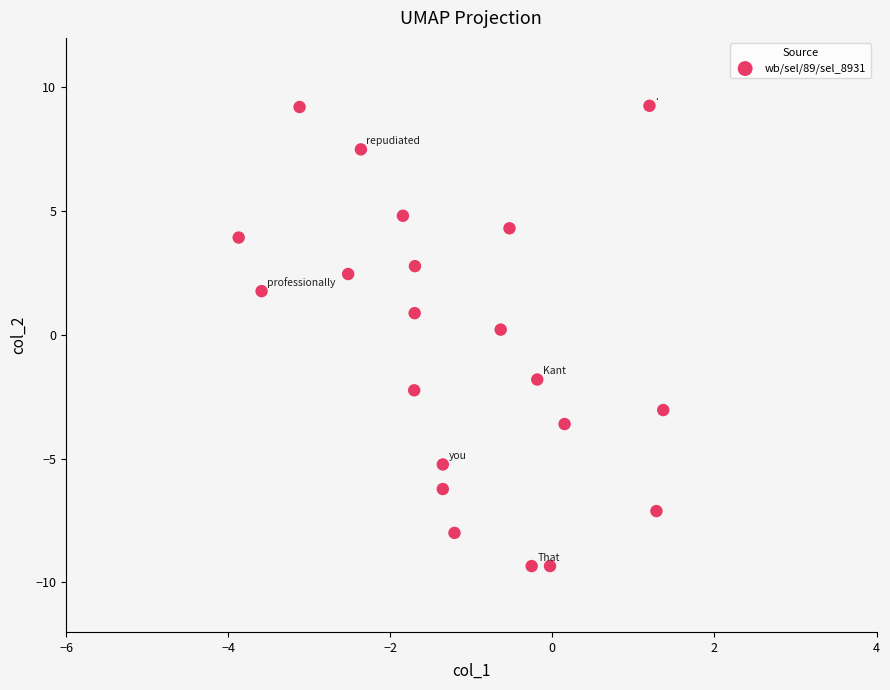

What is the range of Y values (max minus min)?

18.6